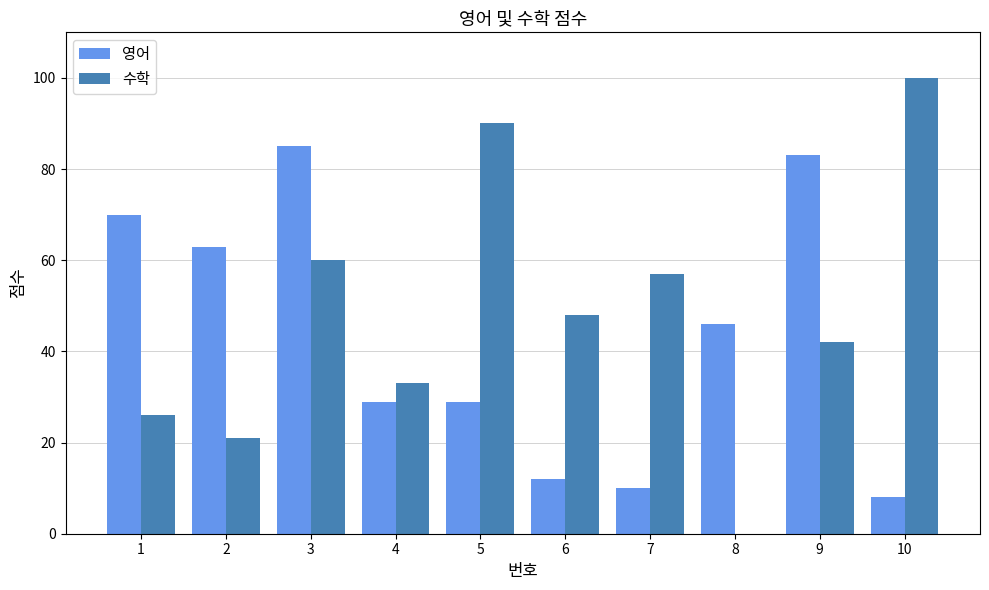

What are all the series names shown in the legend?

영어, 수학